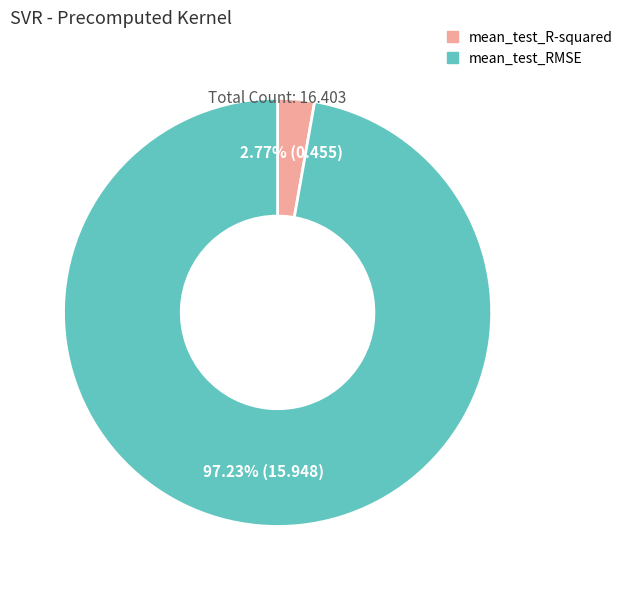

Which category has the smallest portion of the pie?

mean_test_R-squared